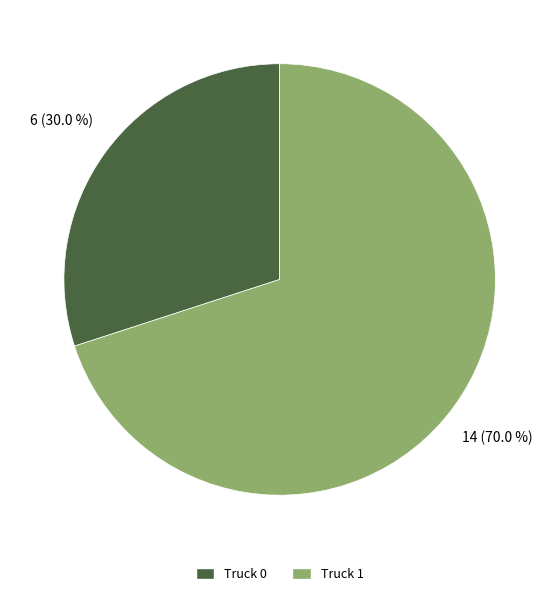

Is there a majority slice in this chart?

Yes